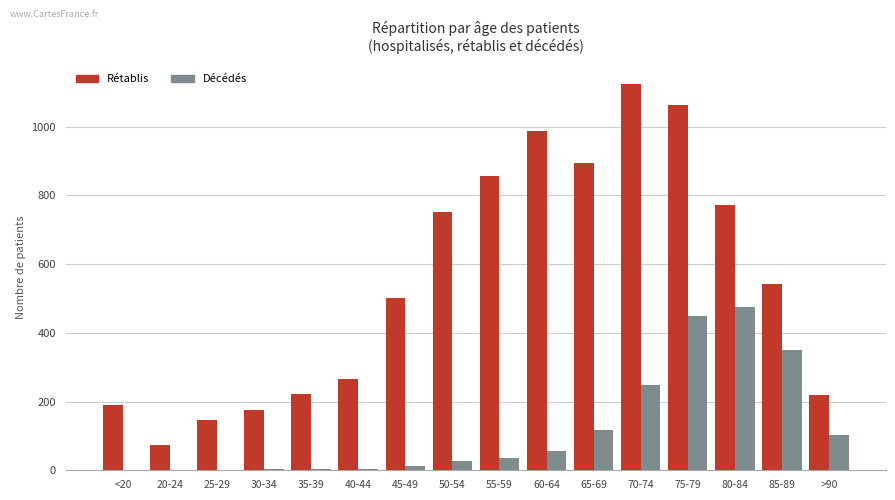

At which category is the sum across all series the highest?

75-79